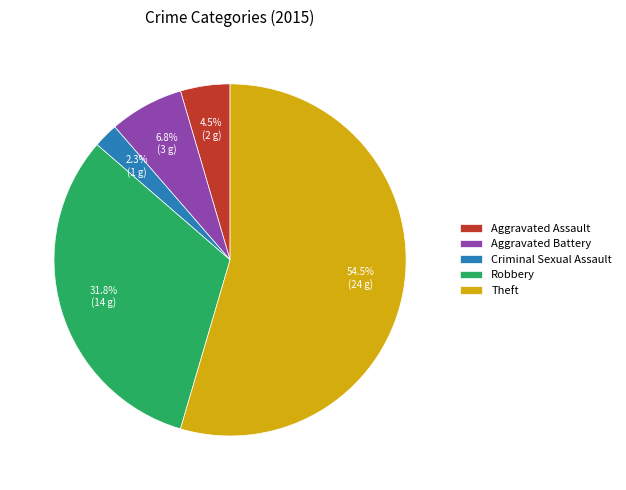

True or false: Aggravated Battery accounts for 7% of the total.

True